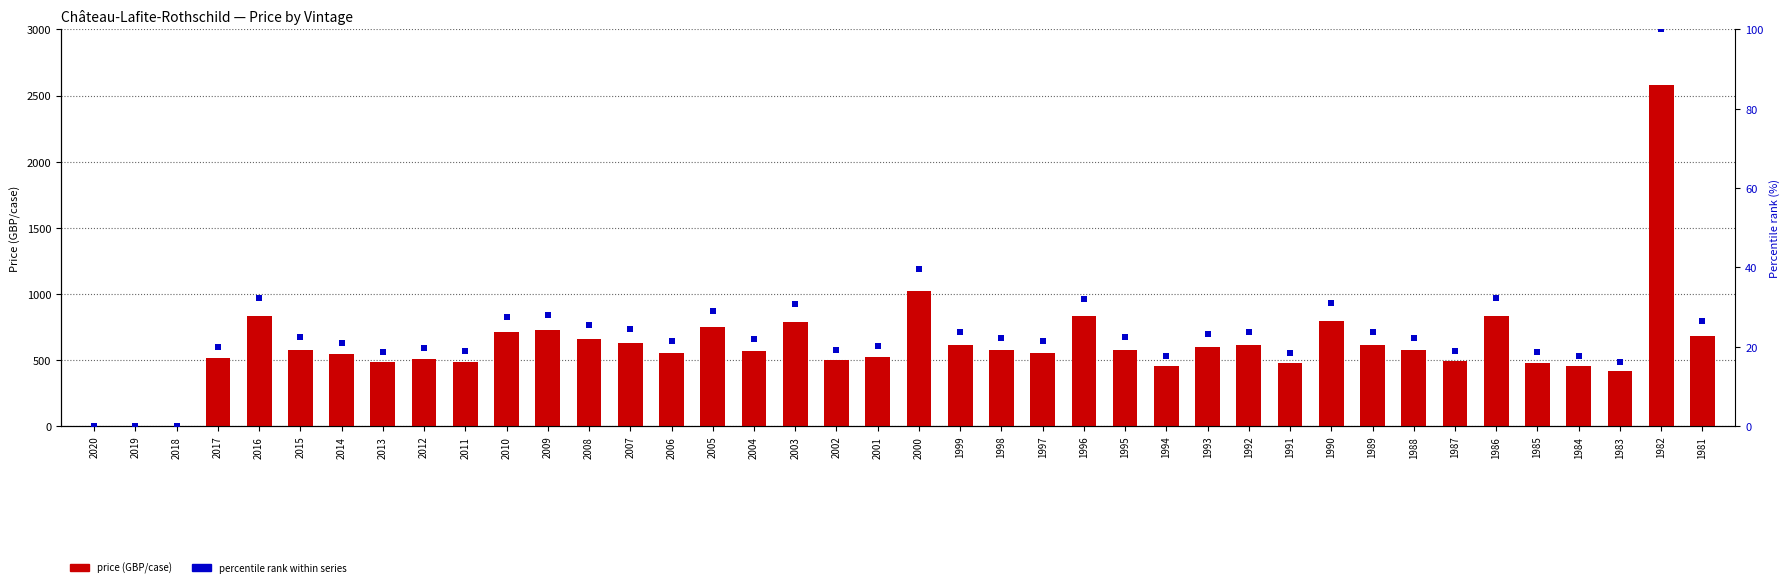

Is the value of price (GBP/case) at 2011 greater than the value of percentile rank at 2020?

Yes